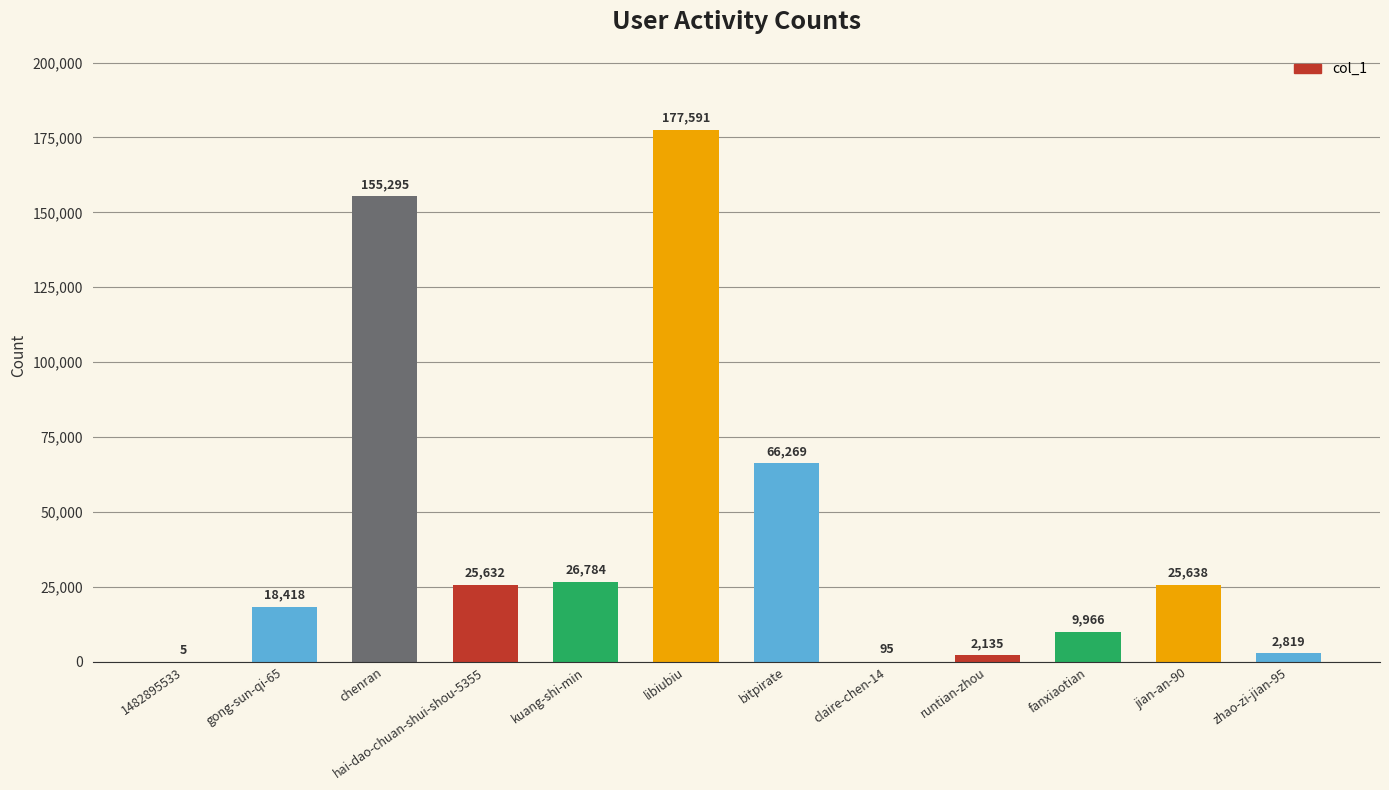

How many data points does each series have?

12